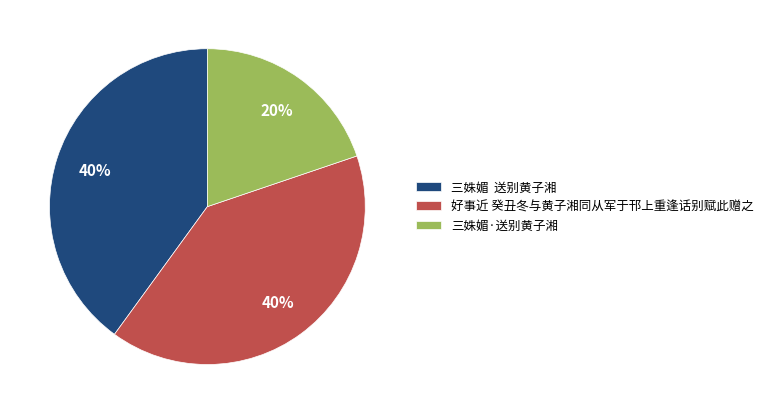

How many segments does this pie chart have?

3